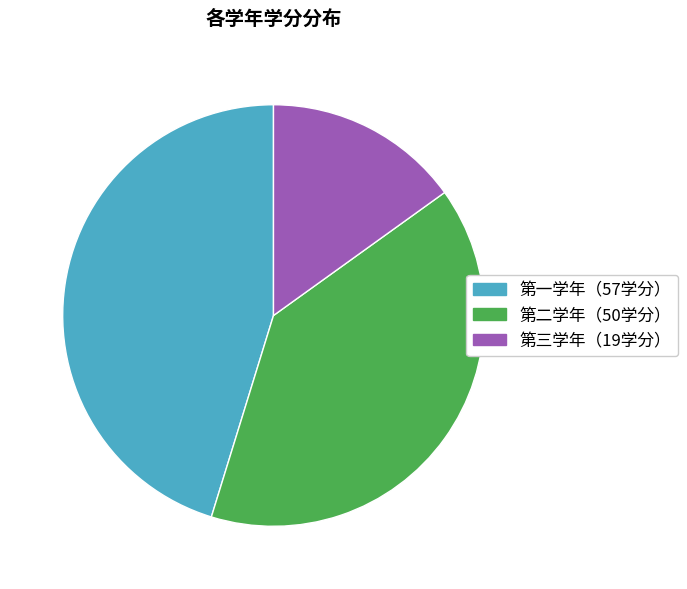

Is there any slice that represents more than half of the pie?

No